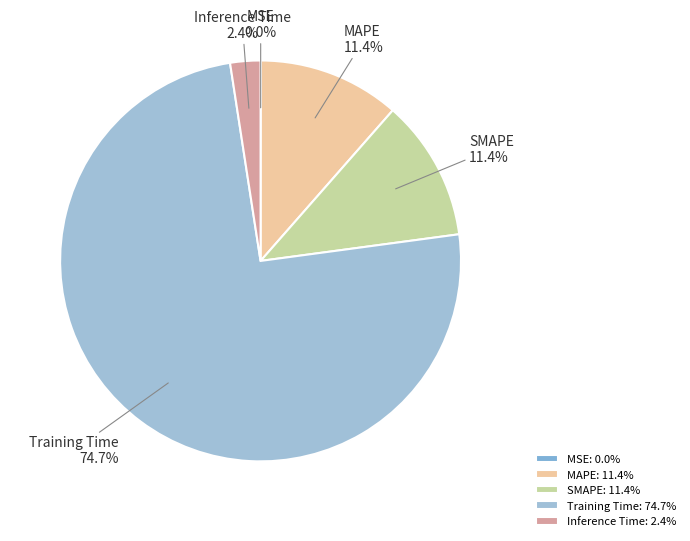

Which has a higher value, SMAPE or Training Time?

Training Time